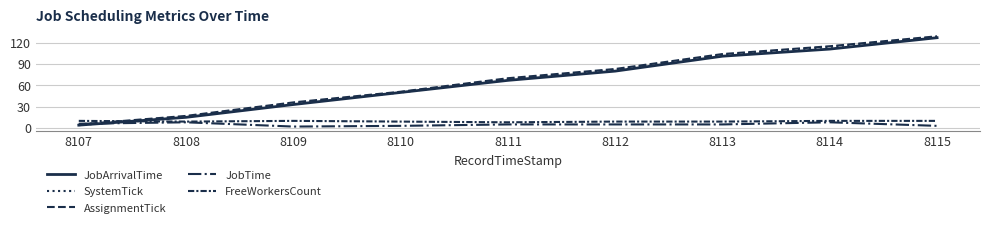

What is the difference between the JobArrivalTime values at 8109 and 8114?

78